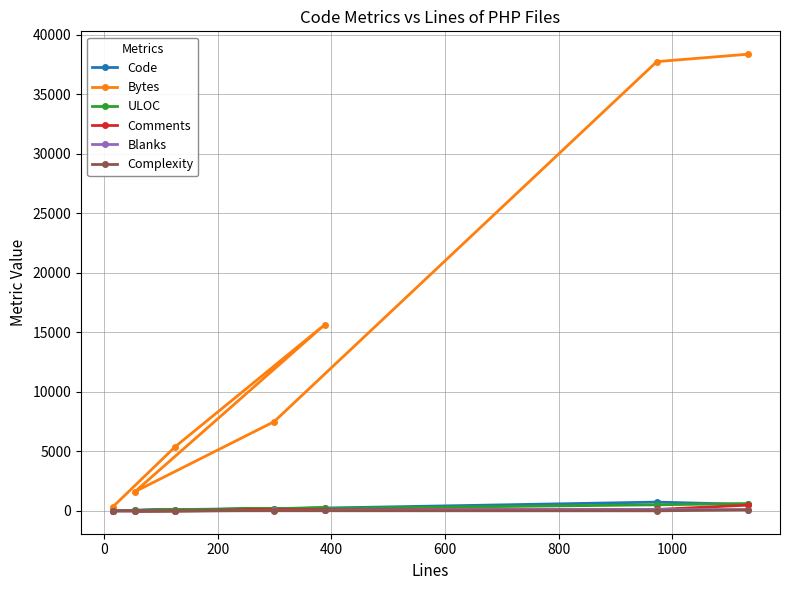

What is the maximum value shown in the chart?

38363